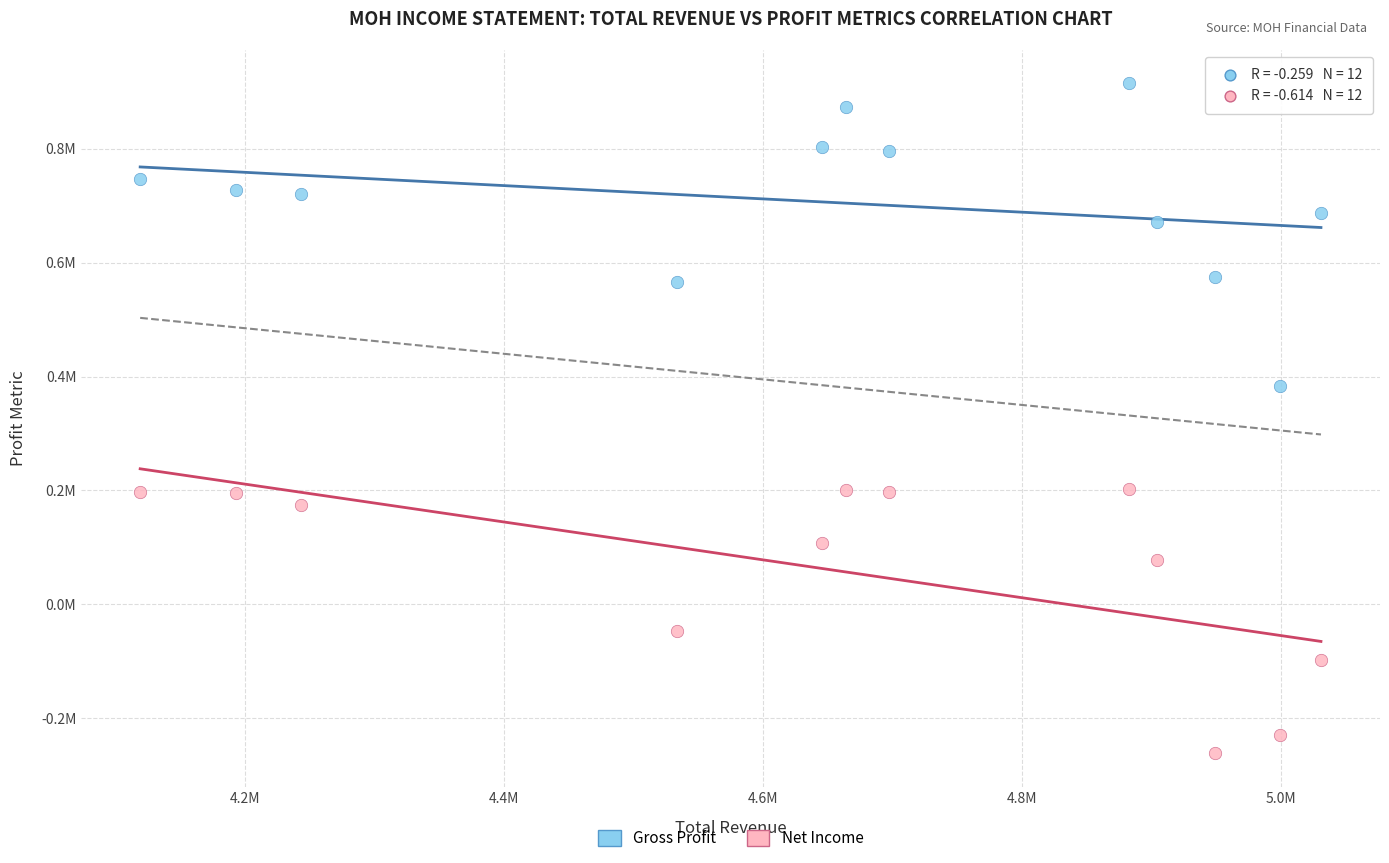

Which series contains the highest Y value?

Gross Profit